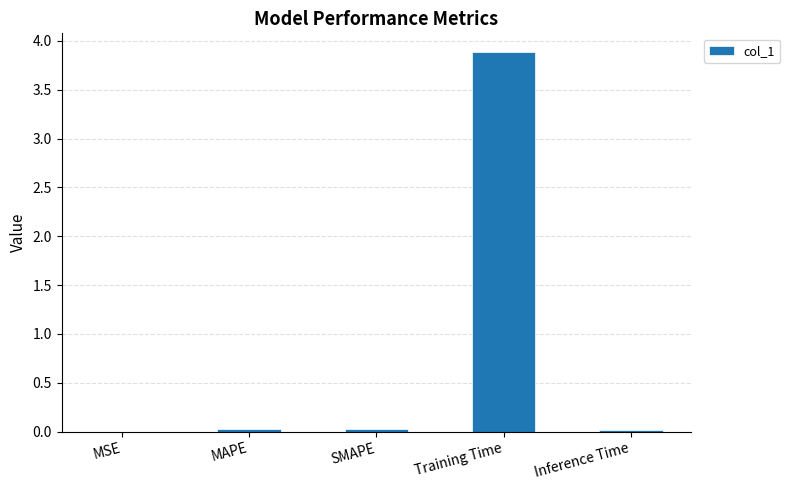

True or false: the data shows 0.0 at Inference Time.

True